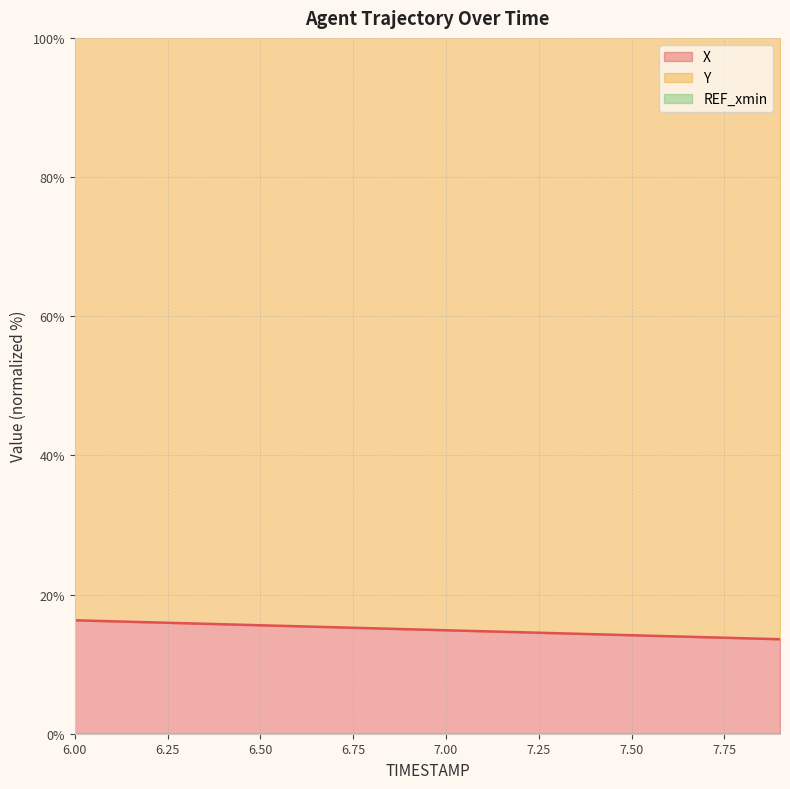

Which series changed the most between 7.3 and 7.4?

X